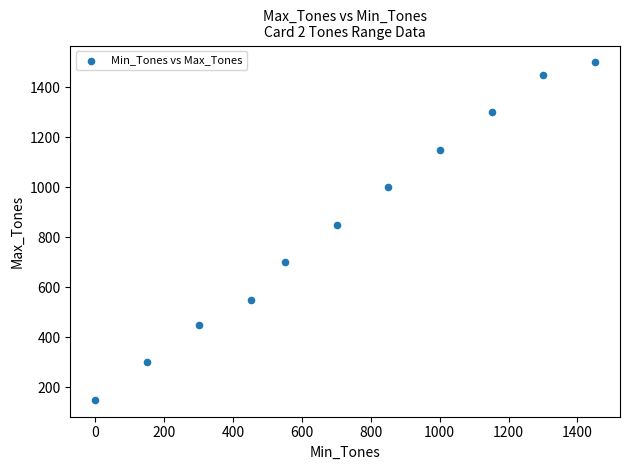

What is the average Y value?

855